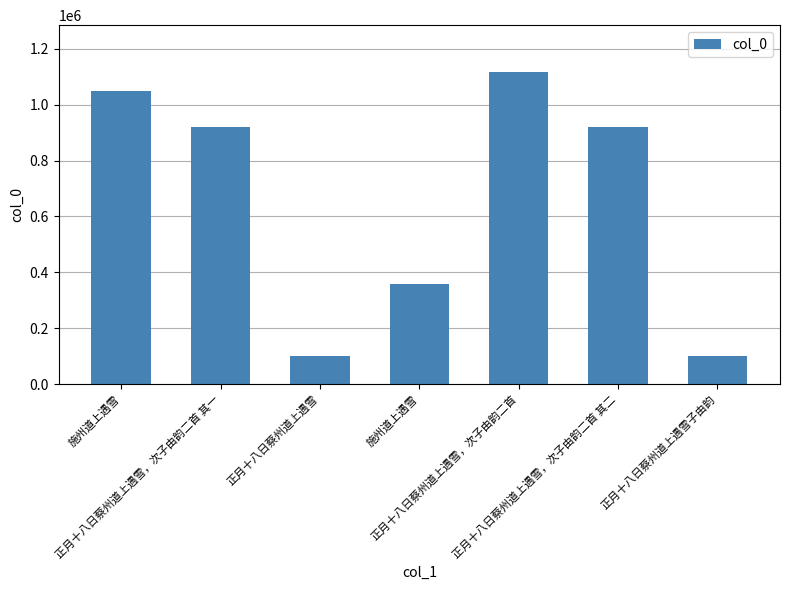

How many bars are there in total?

7